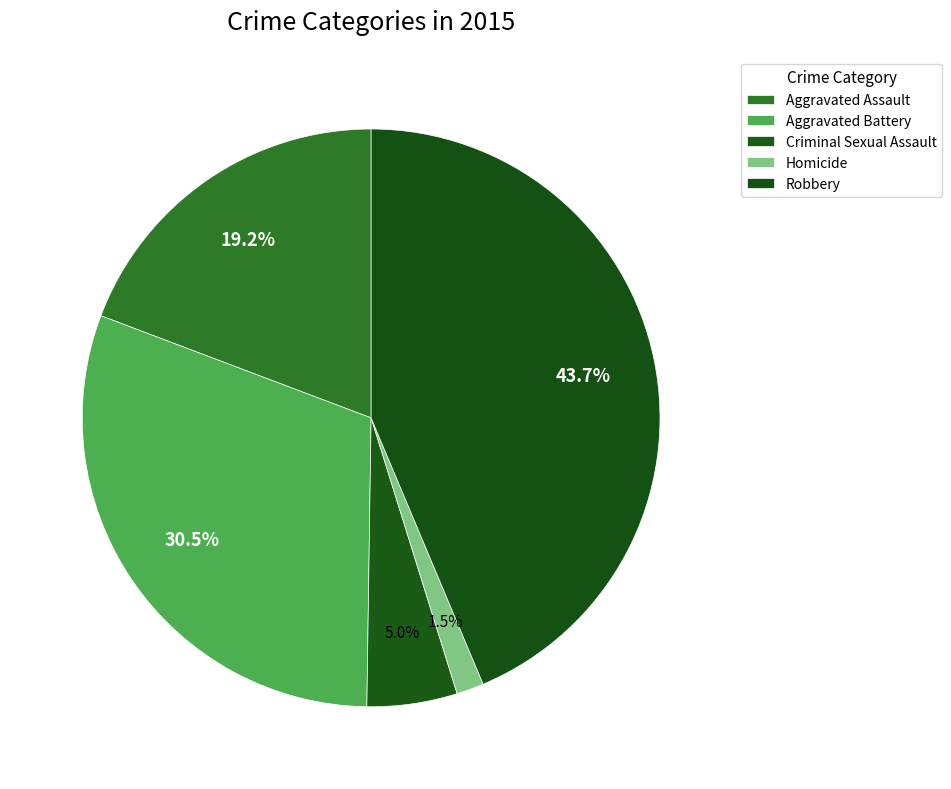

How many slices are in this pie chart?

5